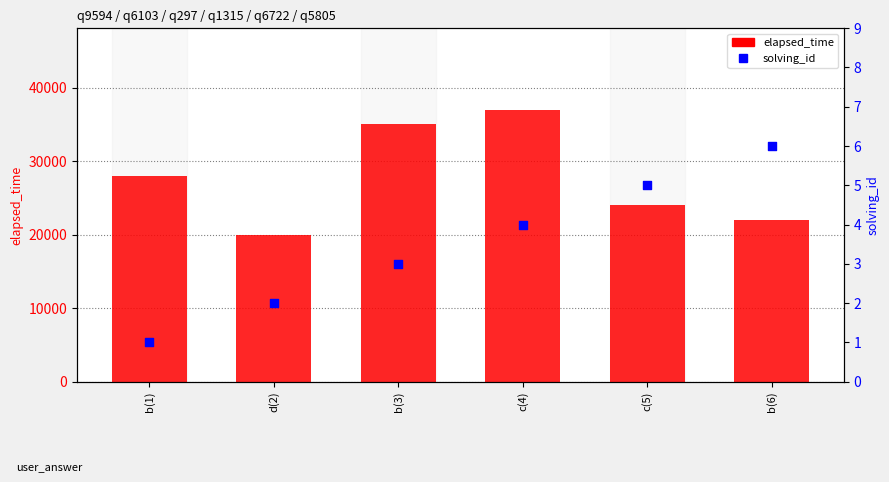

Which series contains the lowest Y value?

solving_id